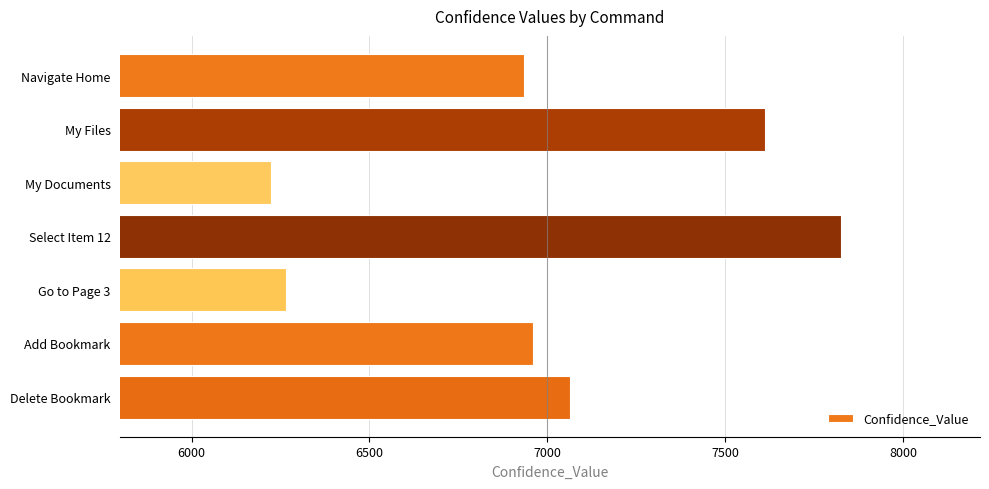

The value at Select Item 12 is 7825. True or false?

True